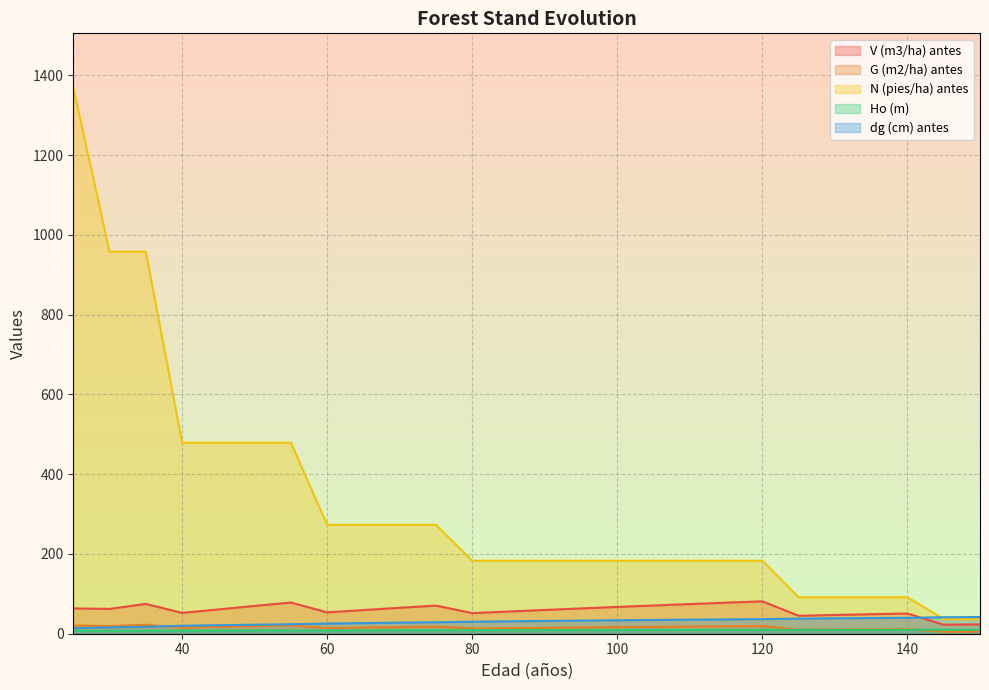

How many data points in V (m3/ha) antes are above 62?

13